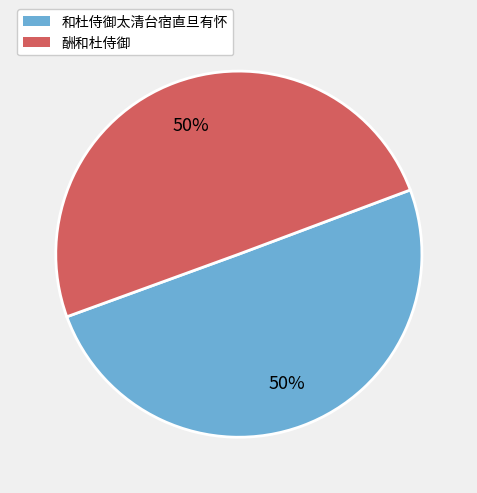

Approximately how many times larger is the value at 酬和杜侍御 compared to 和杜侍御太清台宿直旦有怀?

1.0